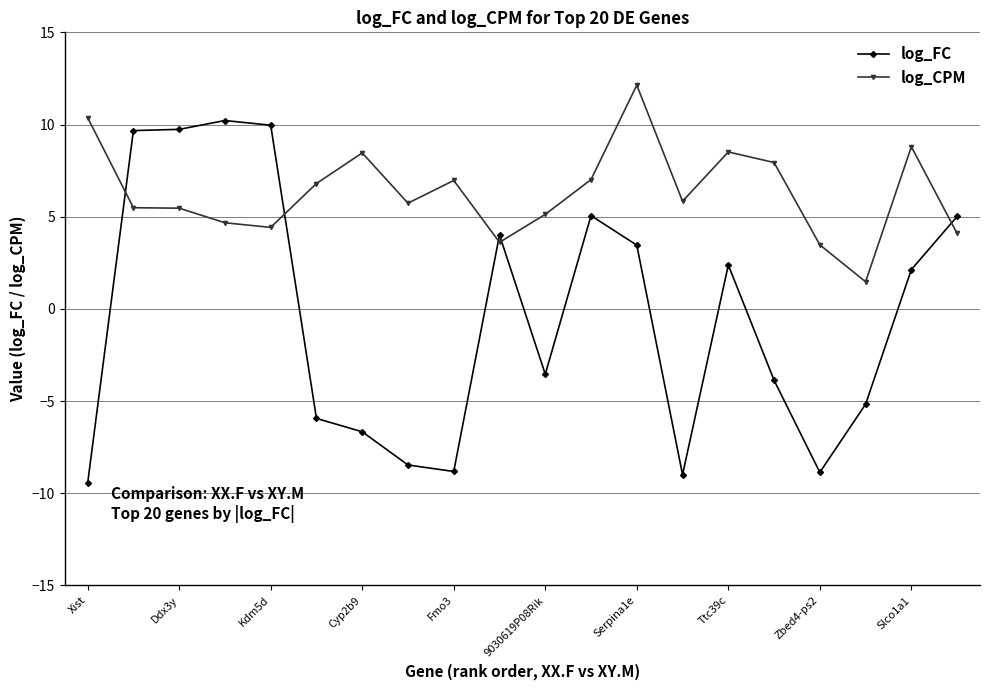

What is the value of the log_CPM point at the 2nd from the left?

5.5